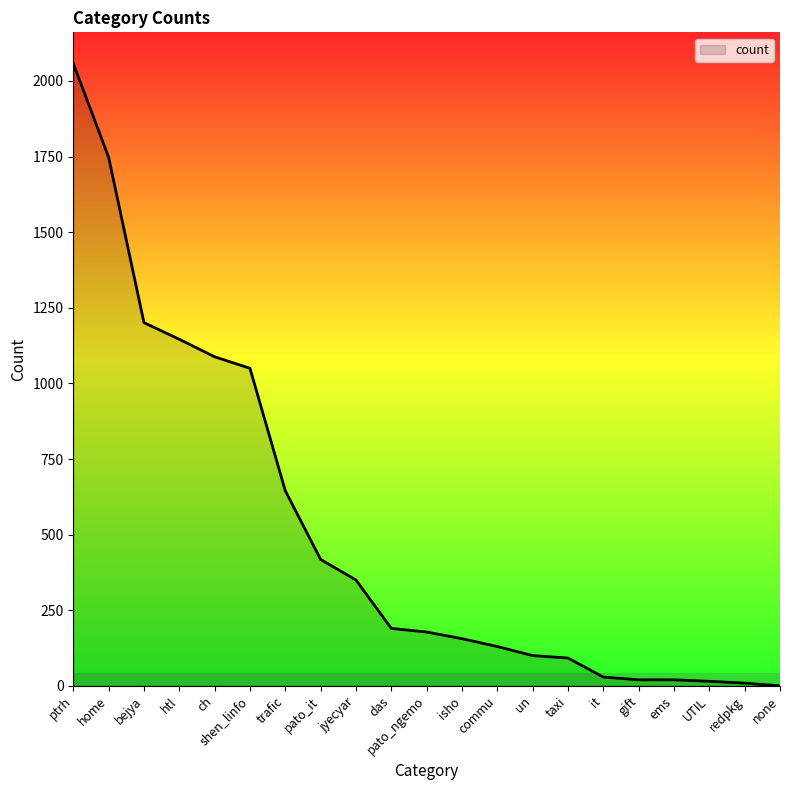

The value at it is 29. True or false?

True